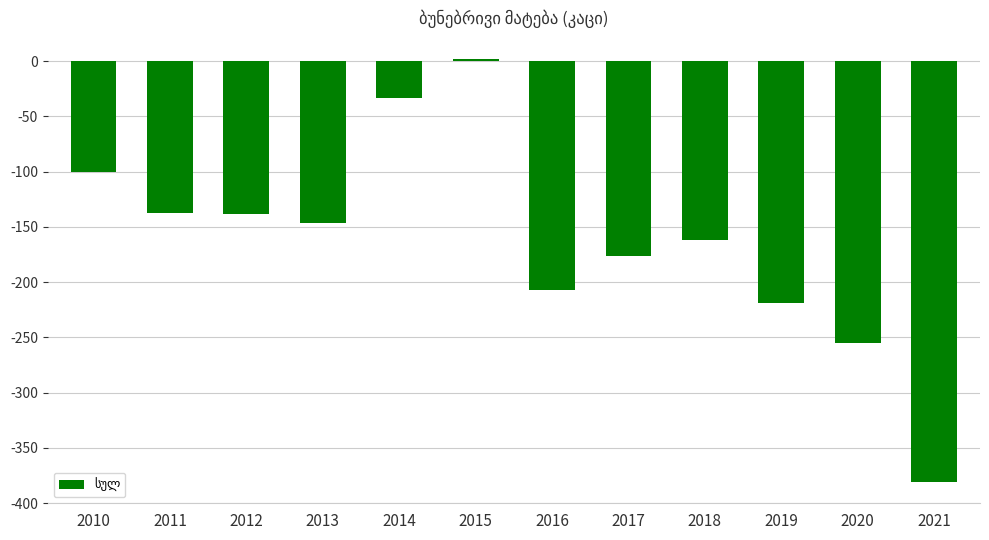

What is the sum of all values?

-1952